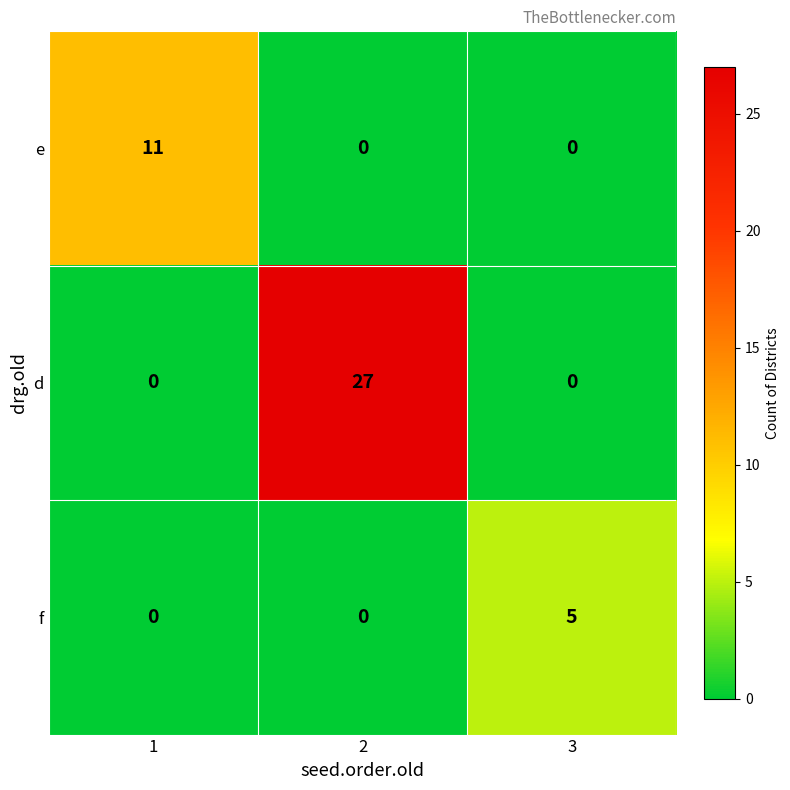

List the series in order of their overall mean, lowest first.

f, e, d